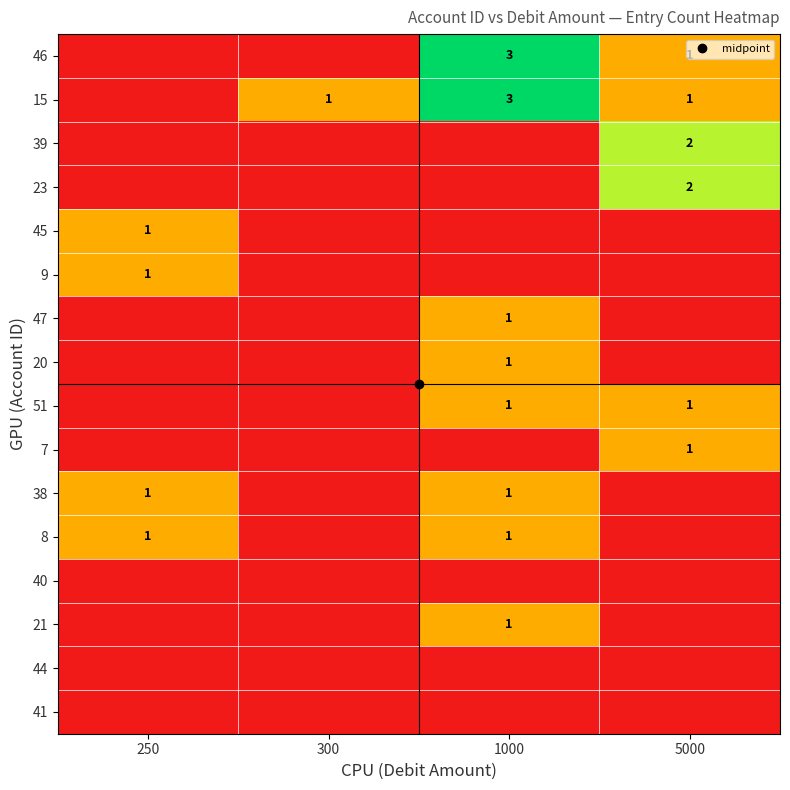

How many categories are shown in the chart?

4